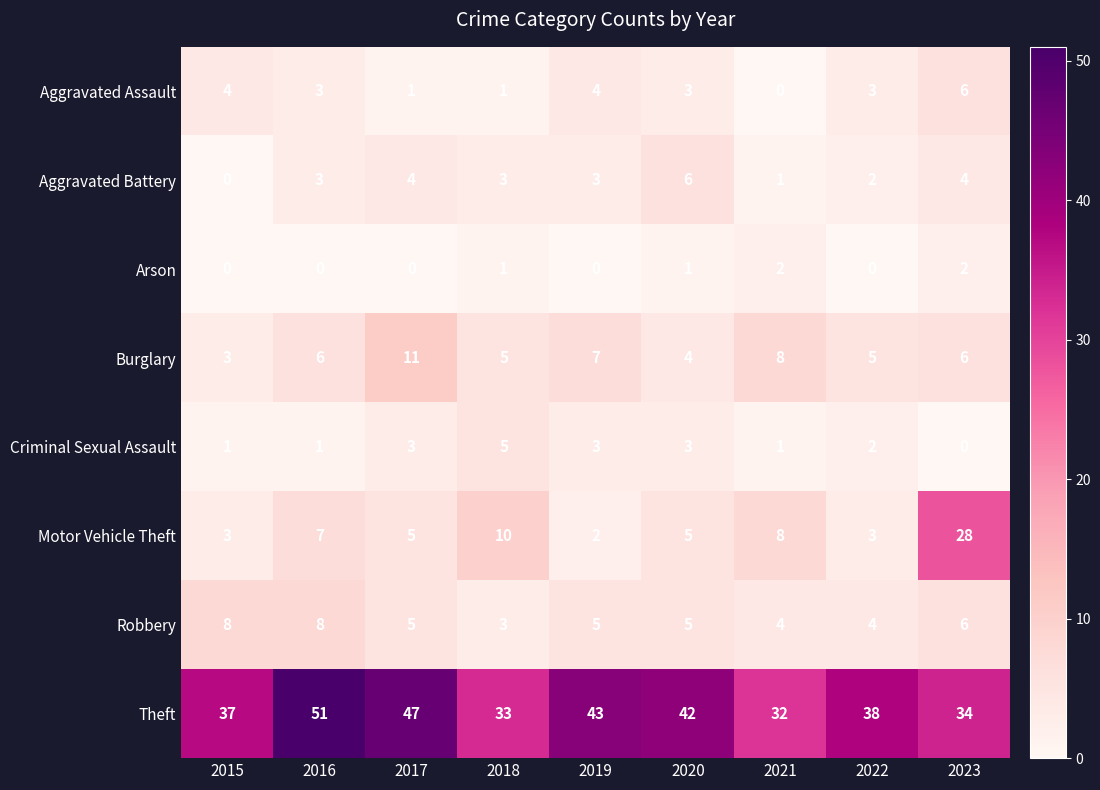

What is the maximum value for Aggravated Assault?

6